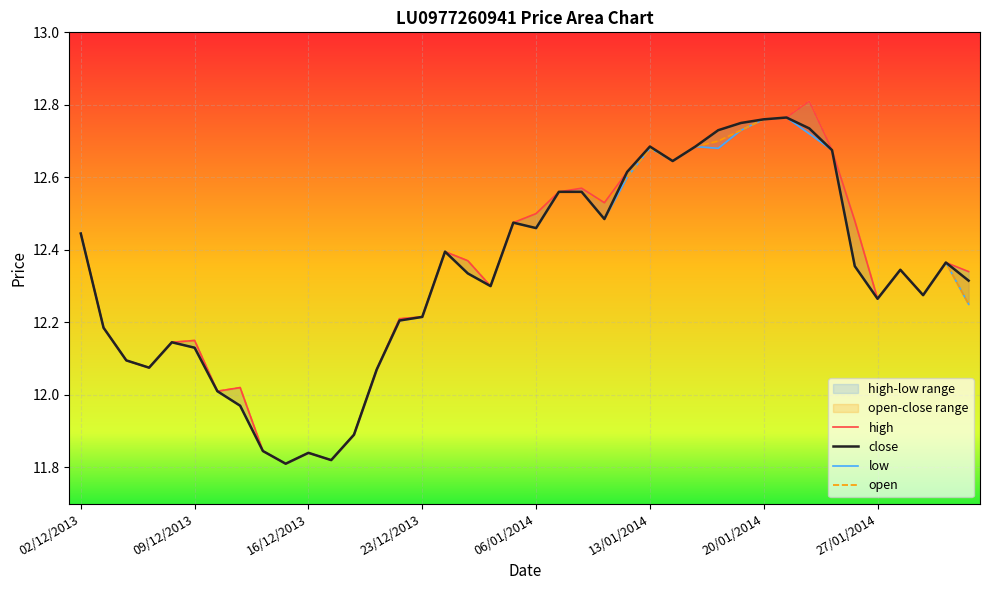

True or false: close and high cross at least once.

False